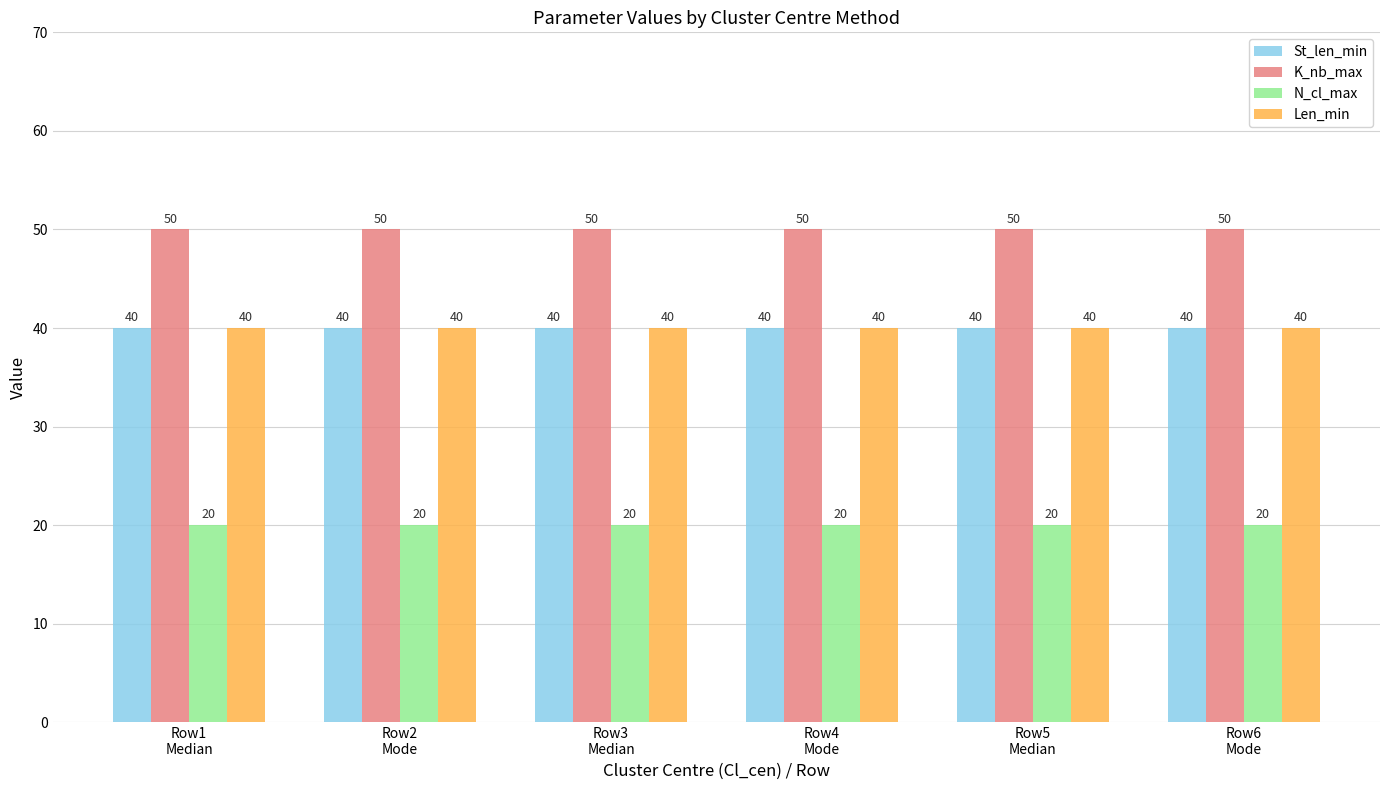

What are all the series names shown in the legend?

St_len_min, K_nb_max, N_cl_max, Len_min